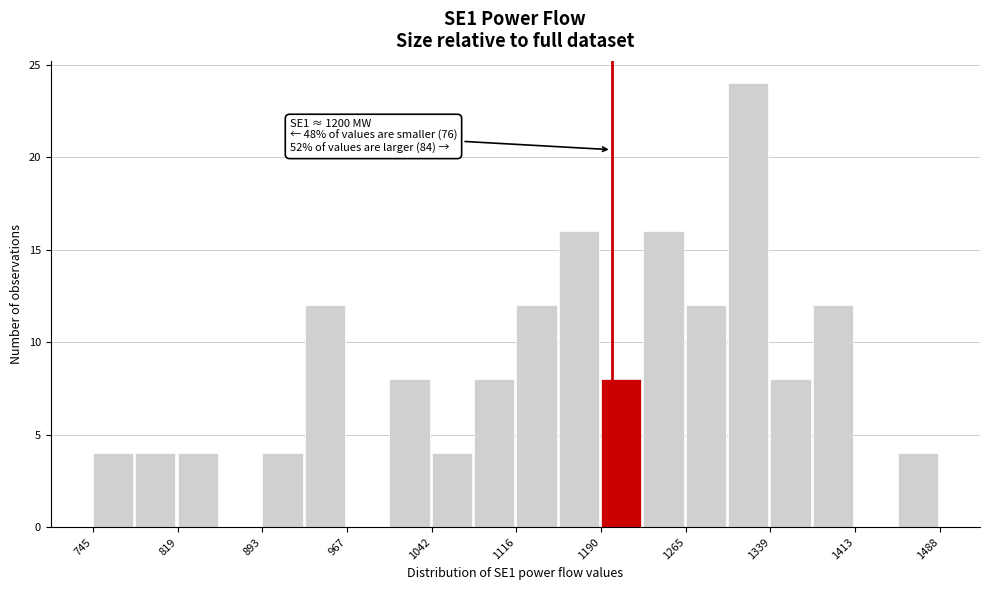

Around what value on the x-axis is the tallest bar? Give the approximate position of its centre, as read against the axis.

1320